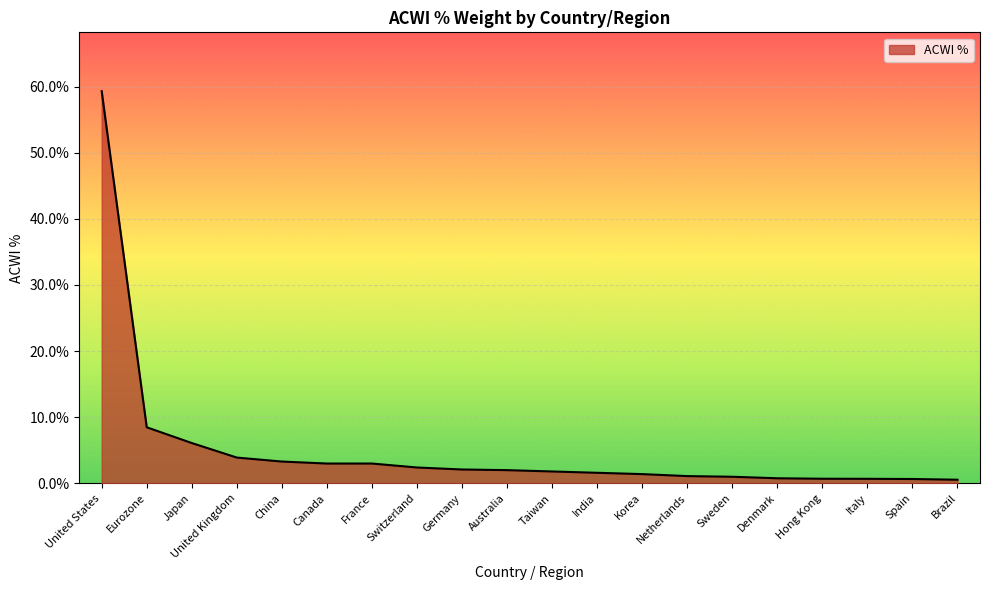

What position from the right is France?

14